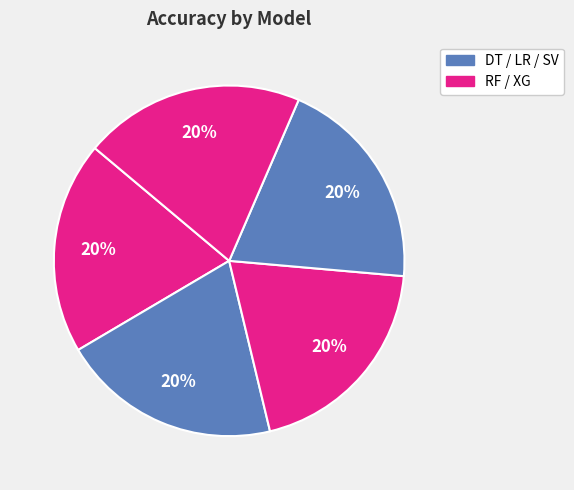

How many slices are in this pie chart?

5